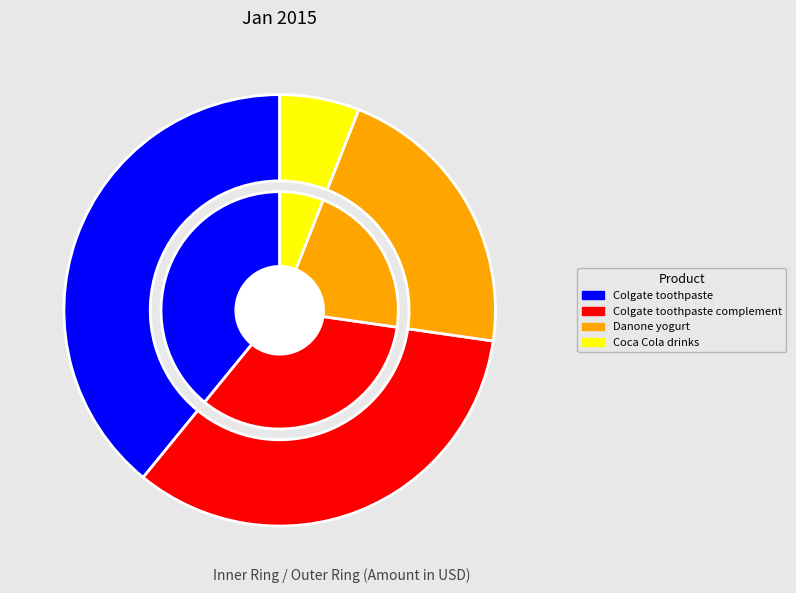

Rank the categories by value from lowest to highest.

Coca Cola drinks, Danone yogurt, Colgate toothpaste complement, Colgate toothpaste